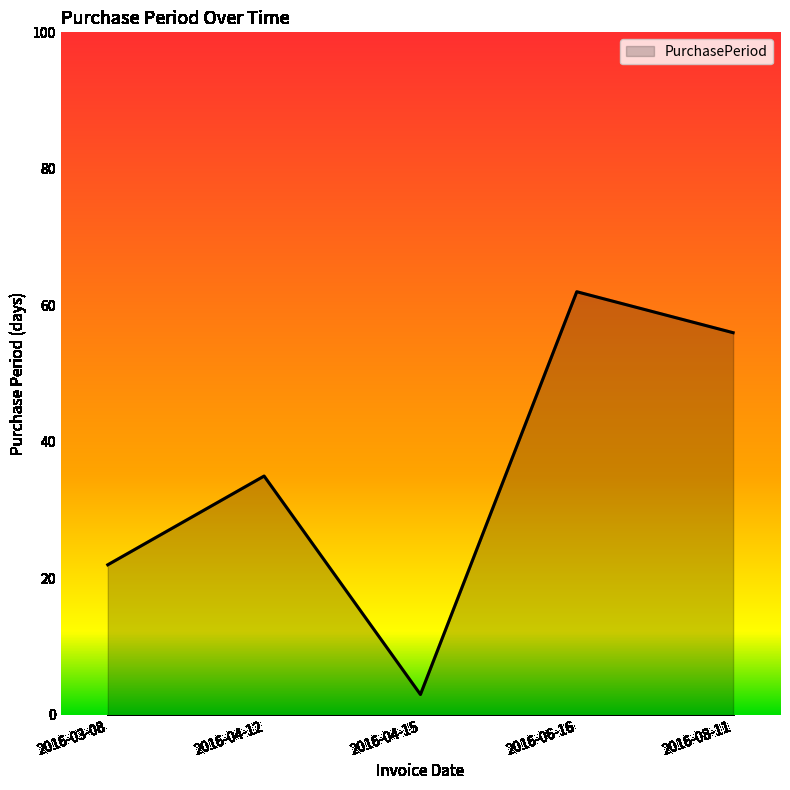

What is the sum of the values at 2016-03-08 and 2016-08-11?

78